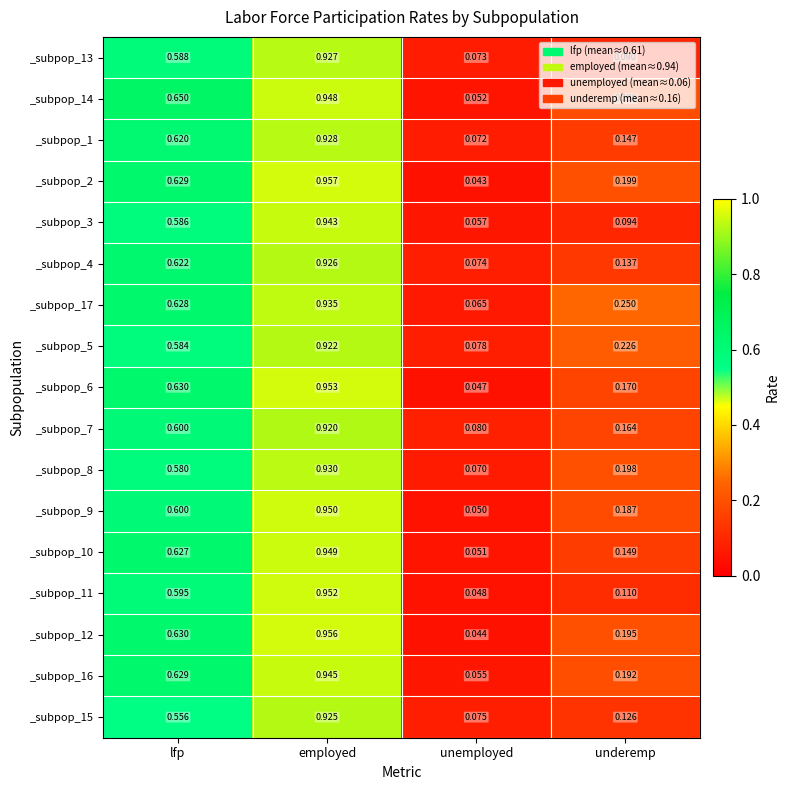

List the labels in order of _subpop_16 value, smallest first.

unemployed, underemp, lfp, employed